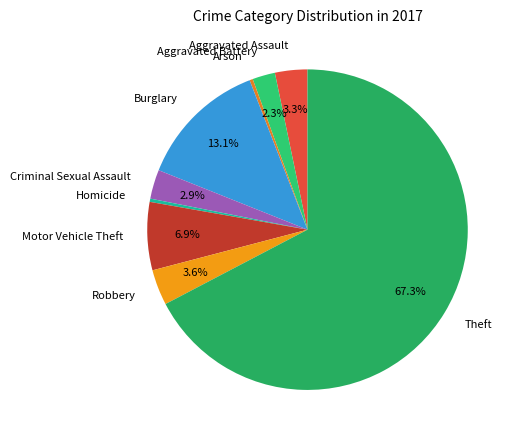

Combined, do Theft and Burglary account for over 50%?

Yes